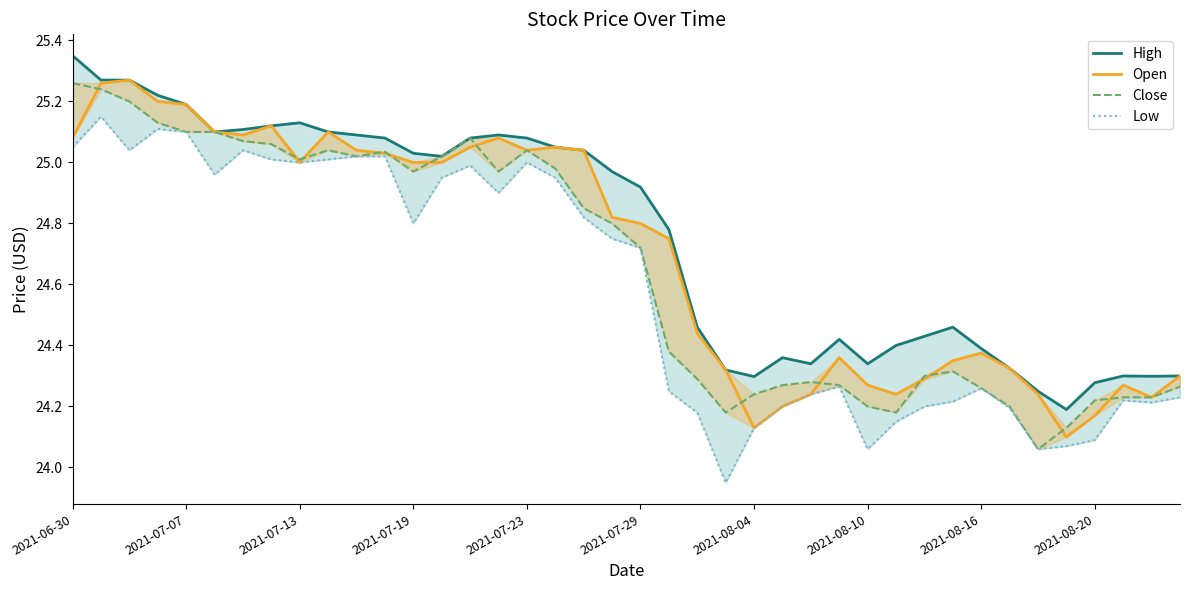

What is the sum of all Close values?

986.2